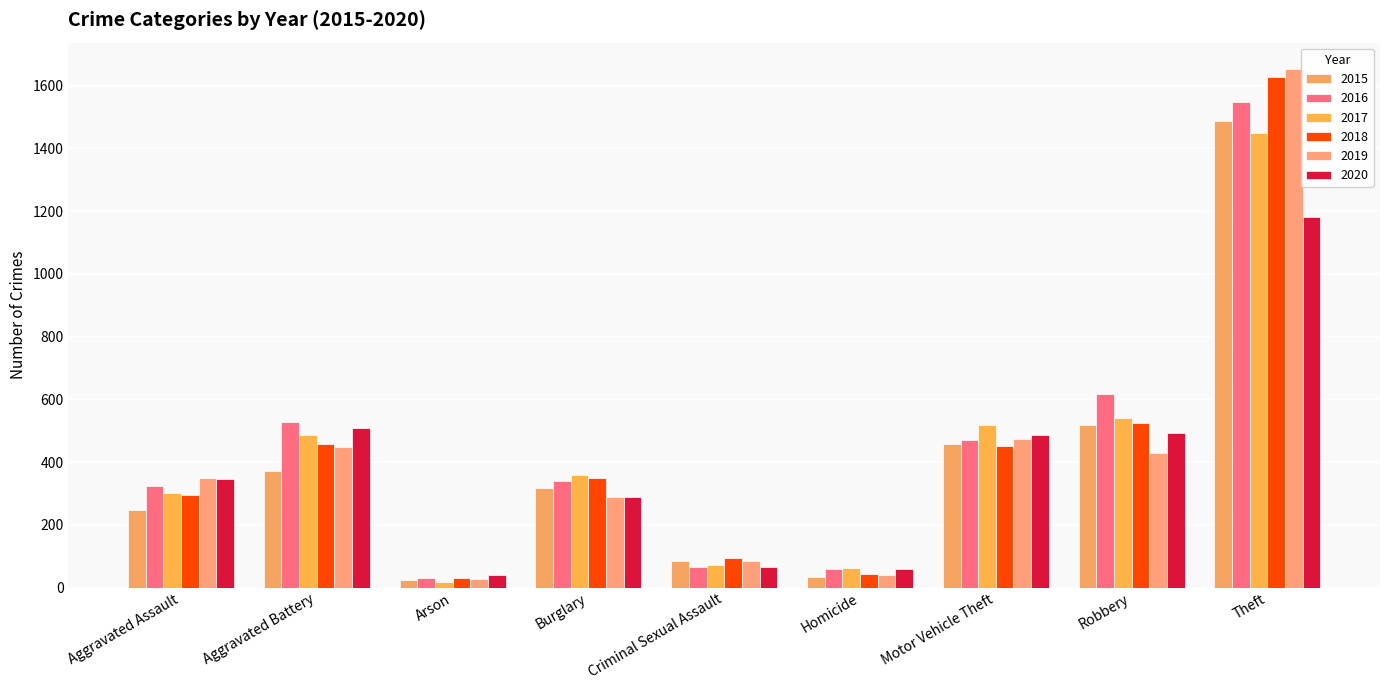

True or false: 2018 has a value of 364 at Theft.

False